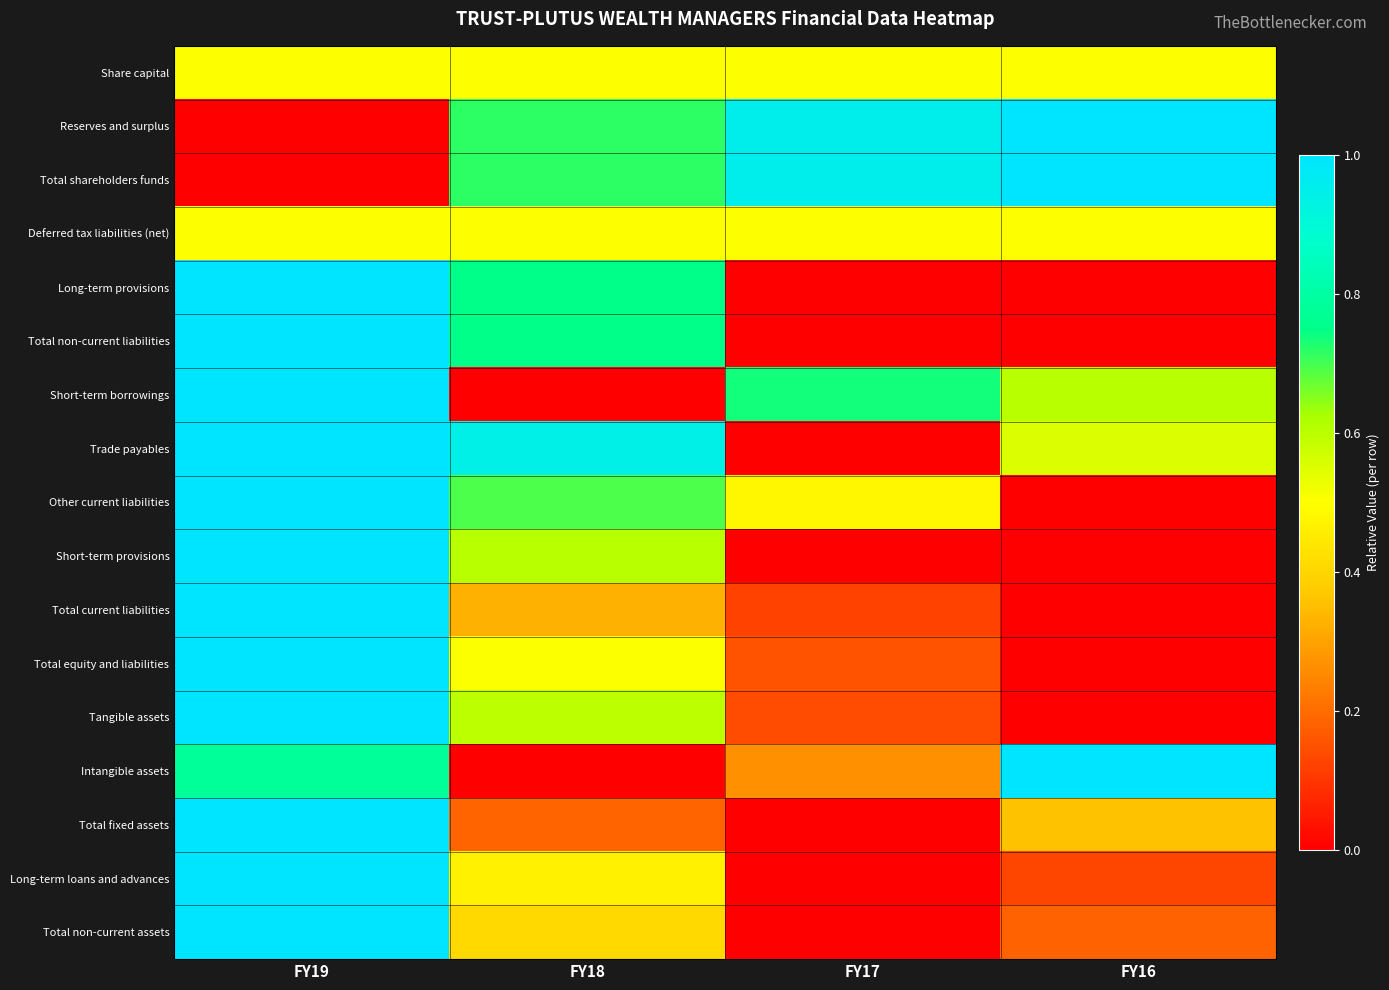

How many data points does each series have?

4